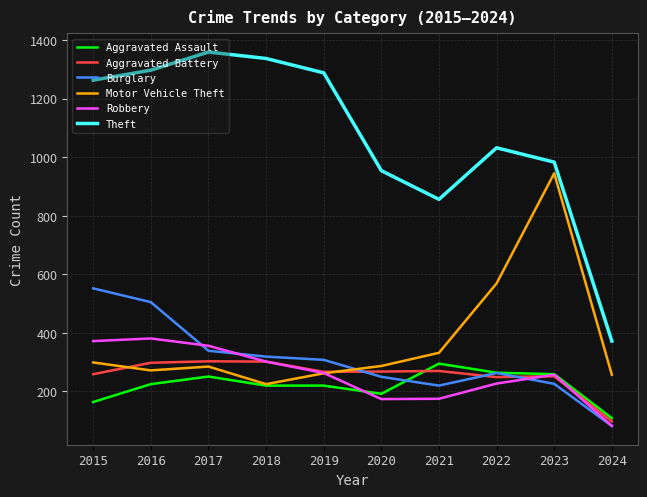

True or false: Theft and Burglary intersect in this chart.

False